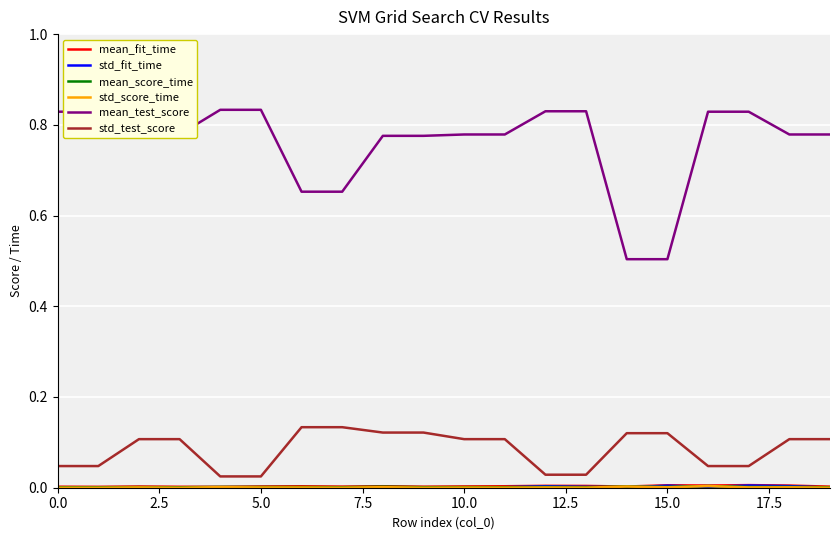

How many lines are shown in the chart?

6